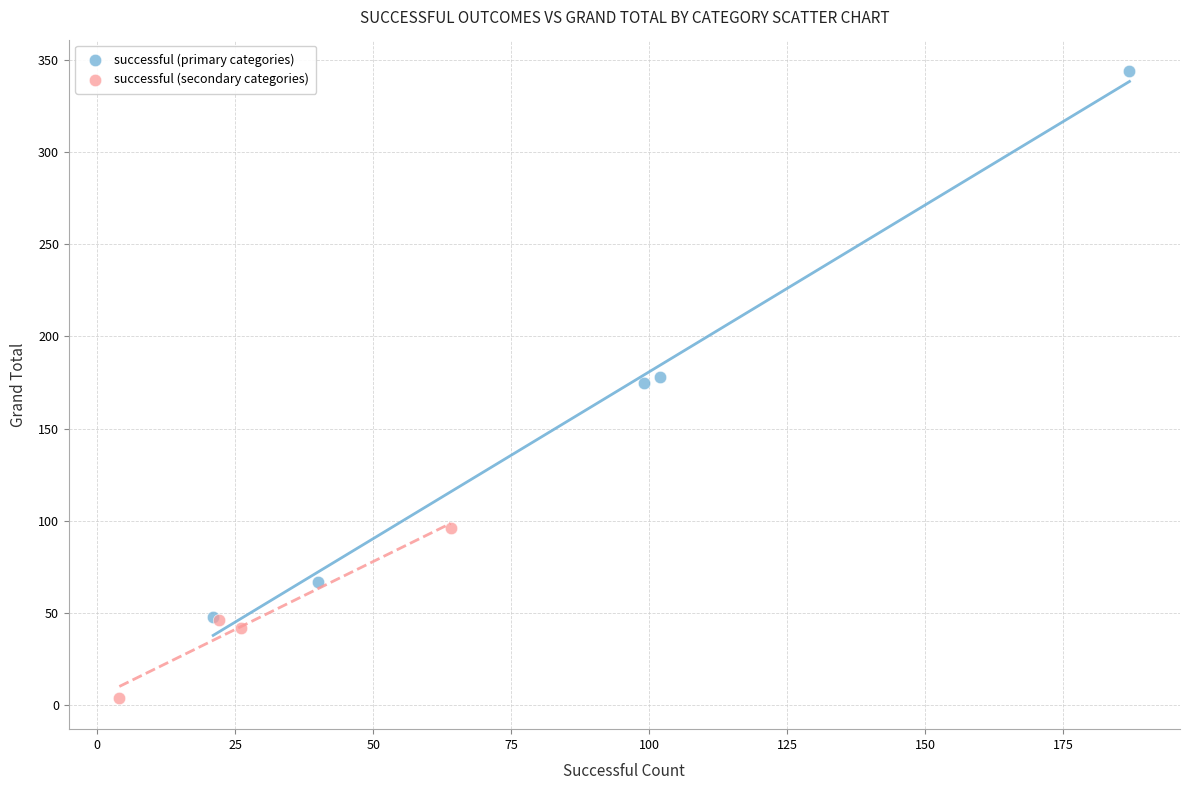

Which series contains the highest Y value?

successful (primary categories)